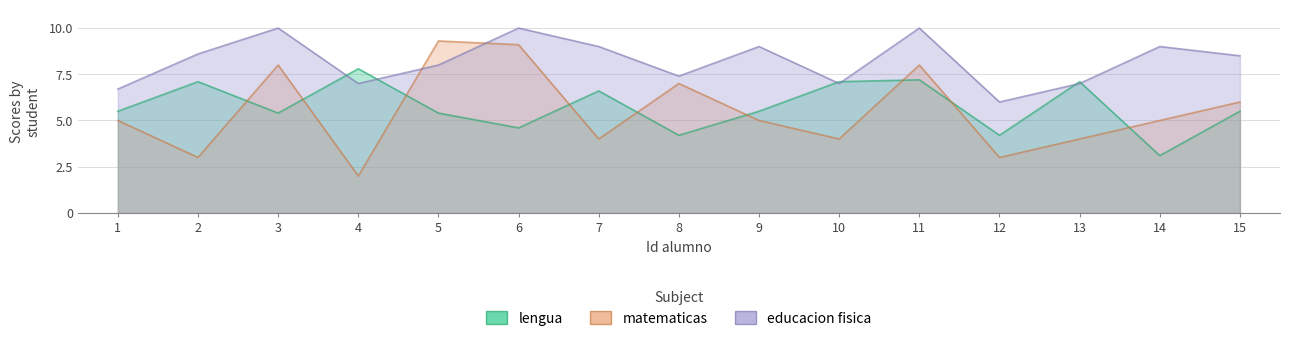

Rank the series at 11 from highest to lowest value.

educacion fisica, matematicas, lengua